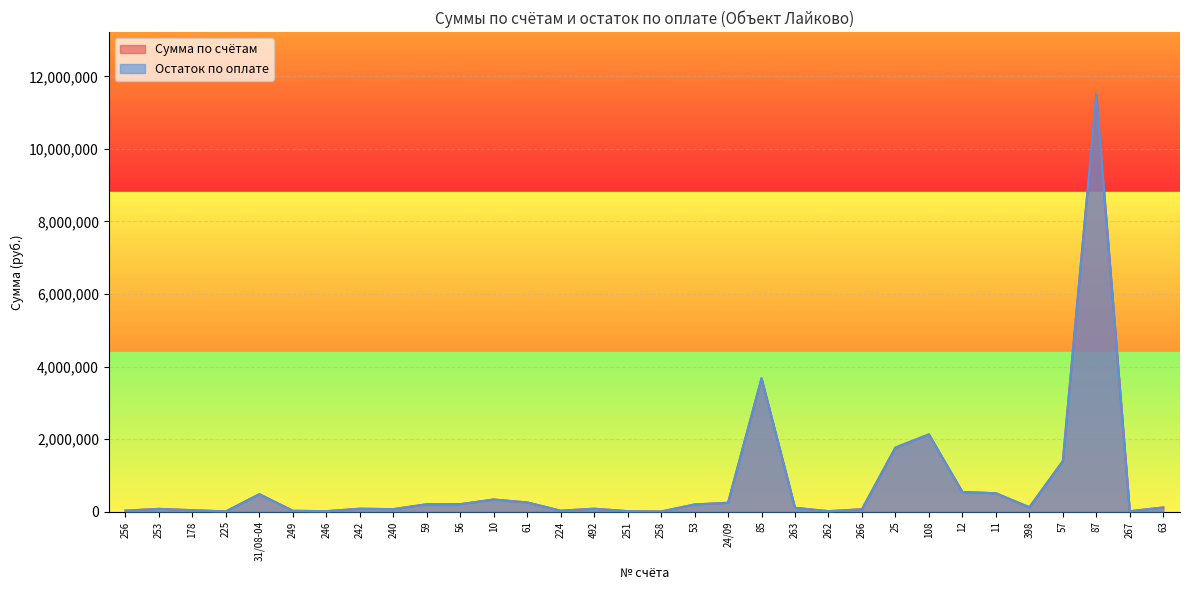

What is the difference between the maximum and minimum values in the Остаток по оплате series?

11495985.7